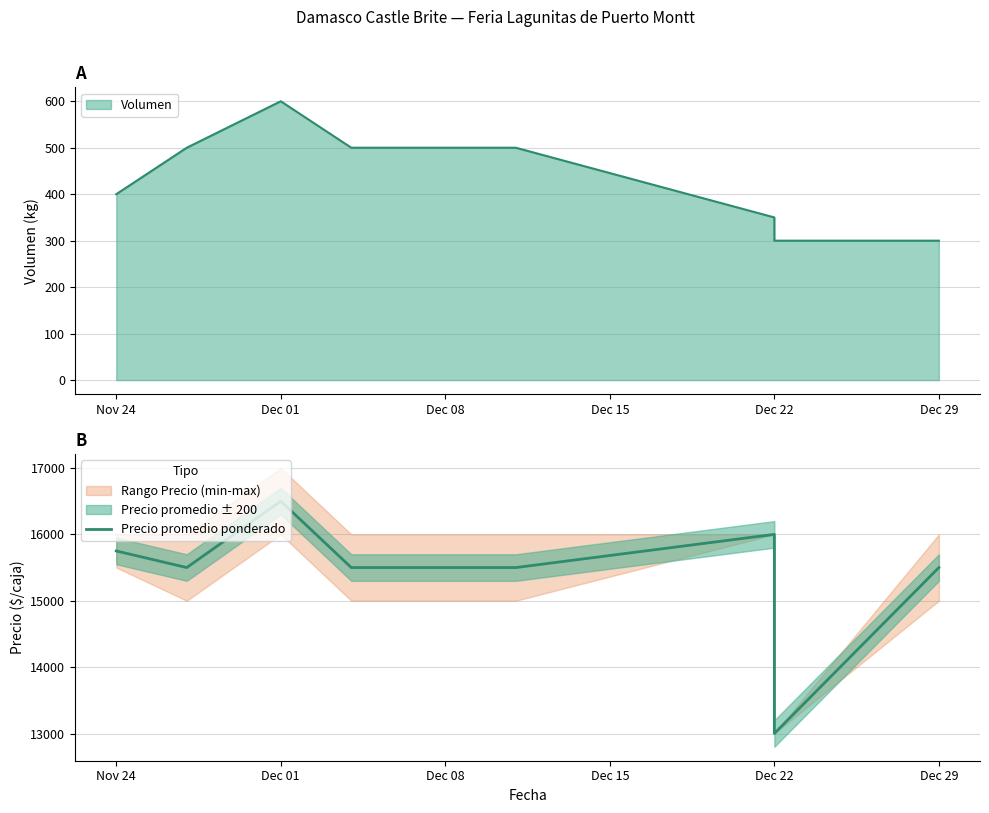

True or false: there are more than 2 points higher than both neighbors.

False